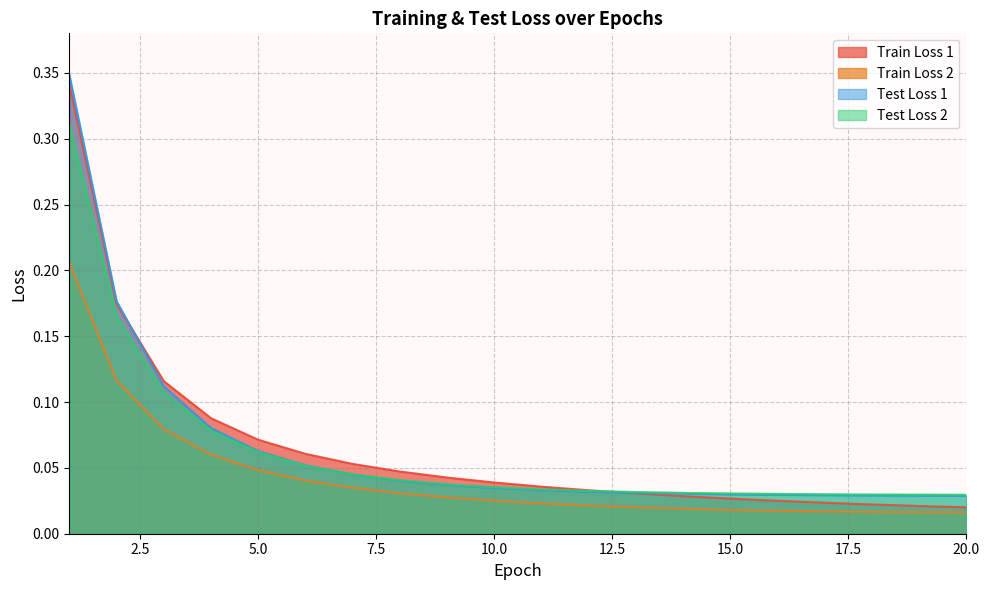

What is the value of the Train Loss 1 point at the 3rd from the left?

0.1